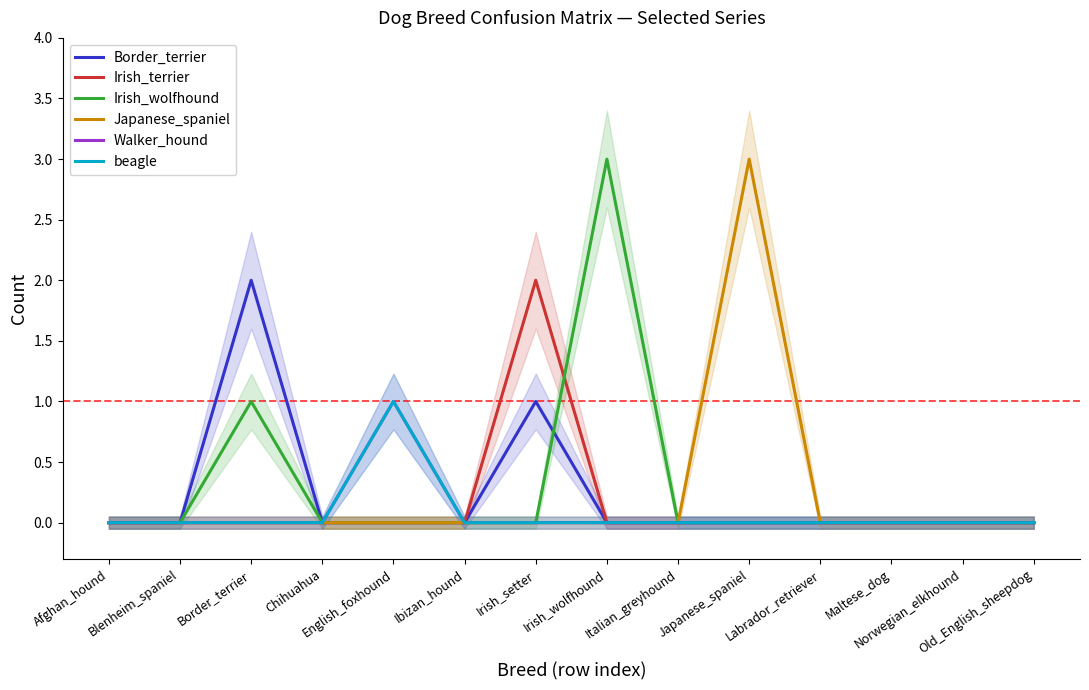

At which label is beagle closest to 0?

Afghan_hound